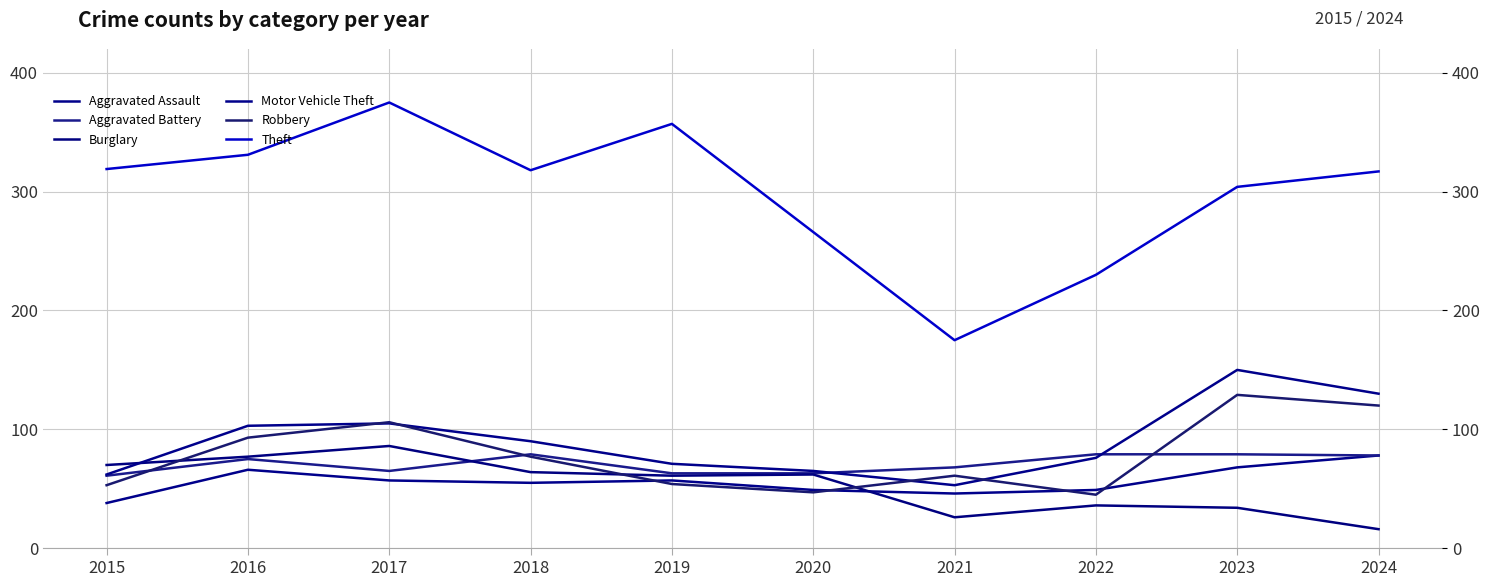

What are all the series names shown in the legend?

Aggravated Assault, Aggravated Battery, Burglary, Motor Vehicle Theft, Robbery, Theft